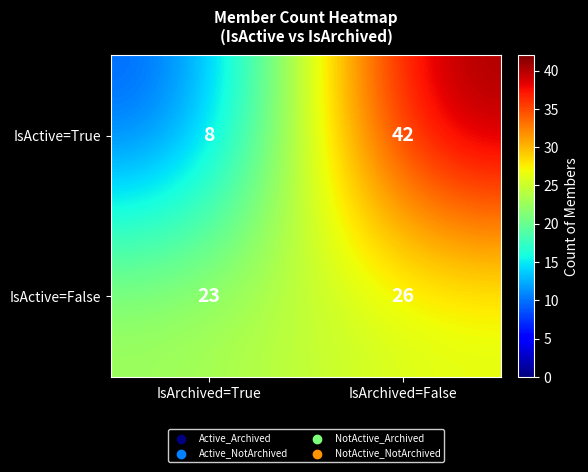

Reading left to right, what are all the values shown in this chart?

IsActive=True: 8	42
IsActive=False: 23	26